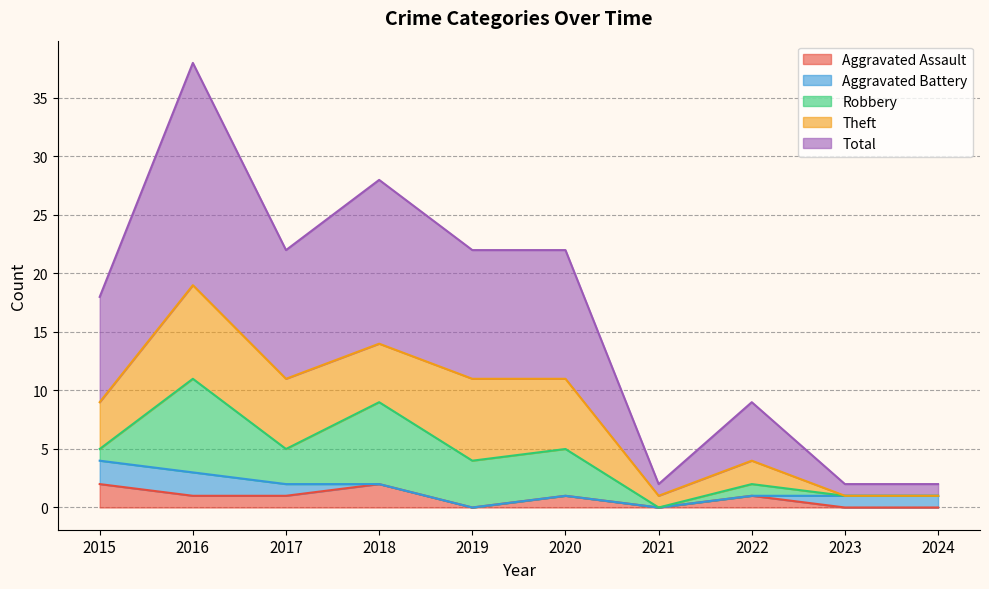

Where is Robbery nearest to the value 4?

2019